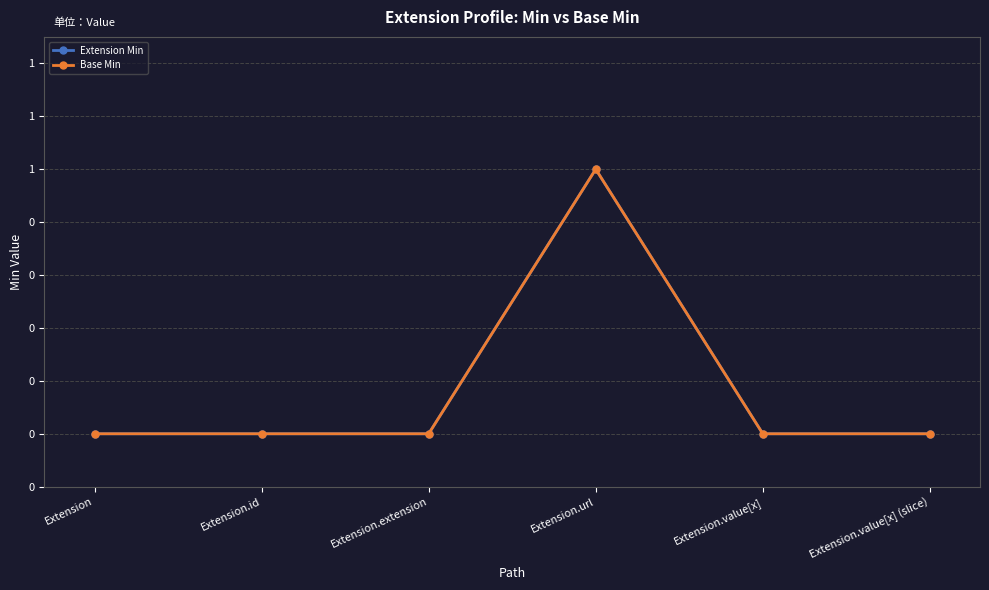

In Base Min, how many points are higher than both neighbors (excluding endpoints)?

1